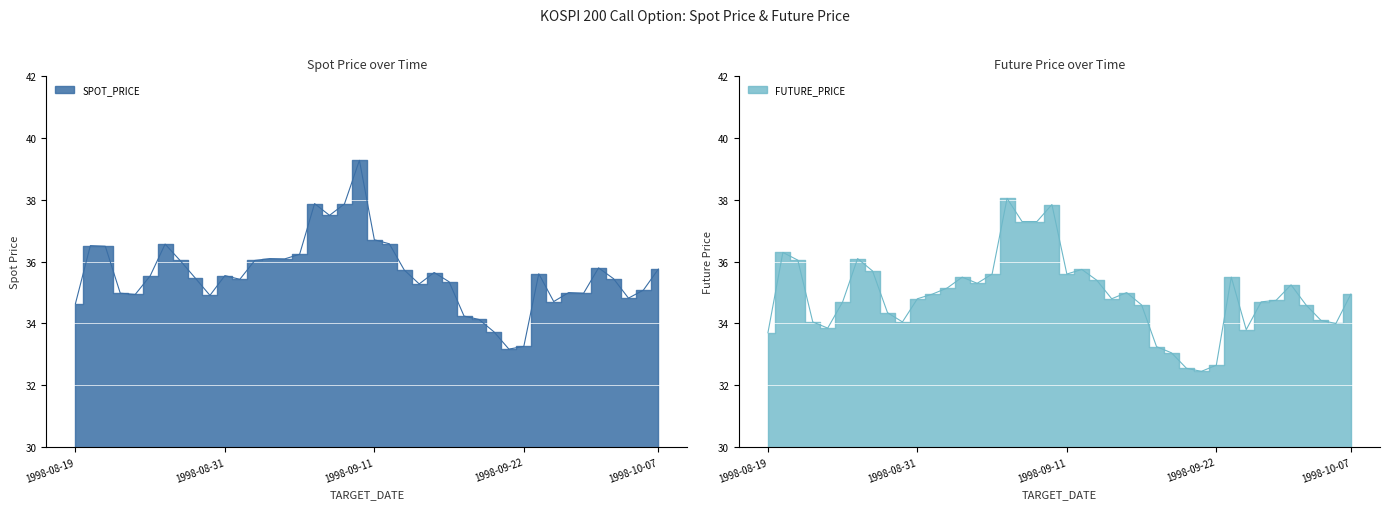

Which category has the lowest value in the FUTURE_PRICE series?

1998-09-22